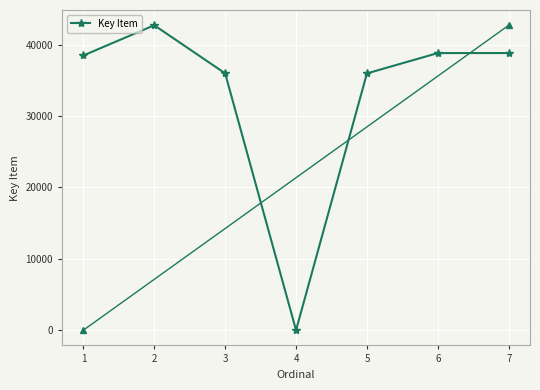

The value at 1 is 38486. True or false?

True